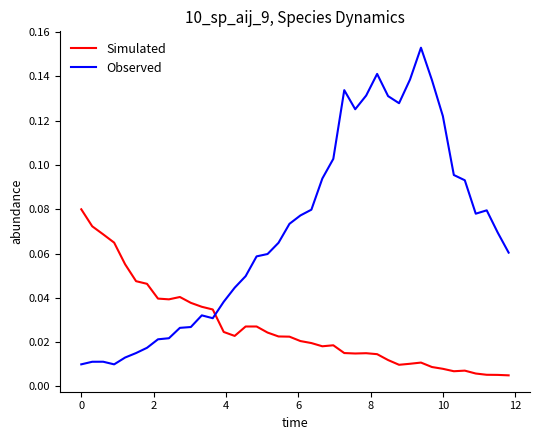

What are all the series names shown in the legend?

Simulated, Observed